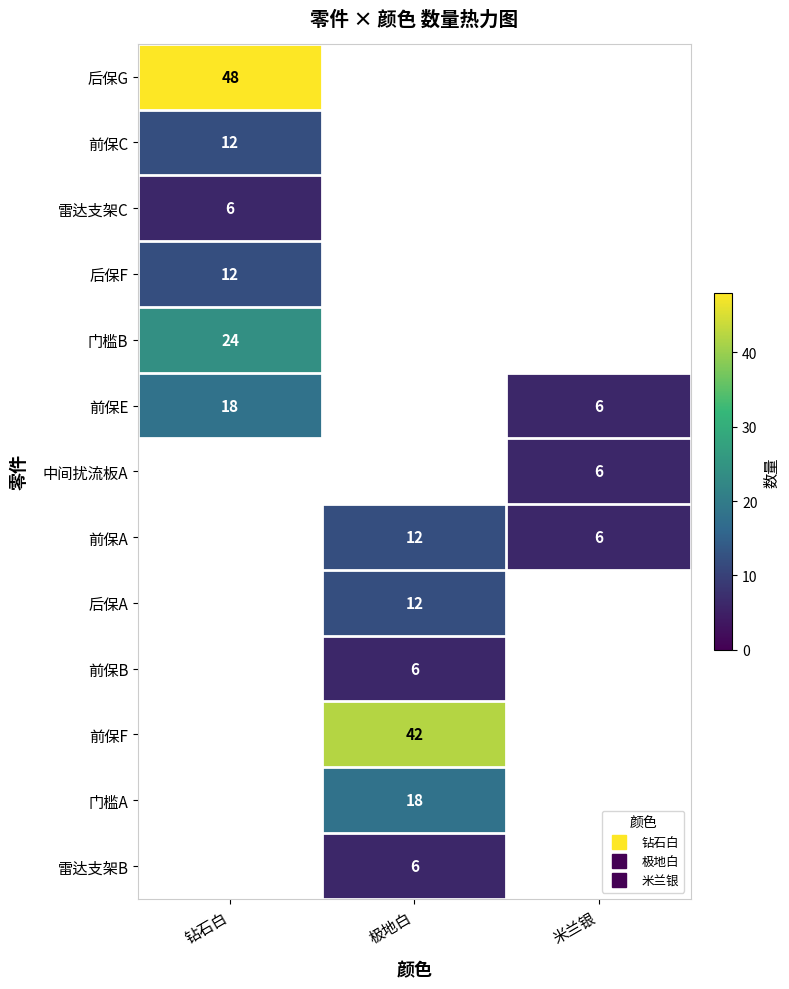

List the labels in order of 后保G value, smallest first.

钻石白, 极地白, 米兰银